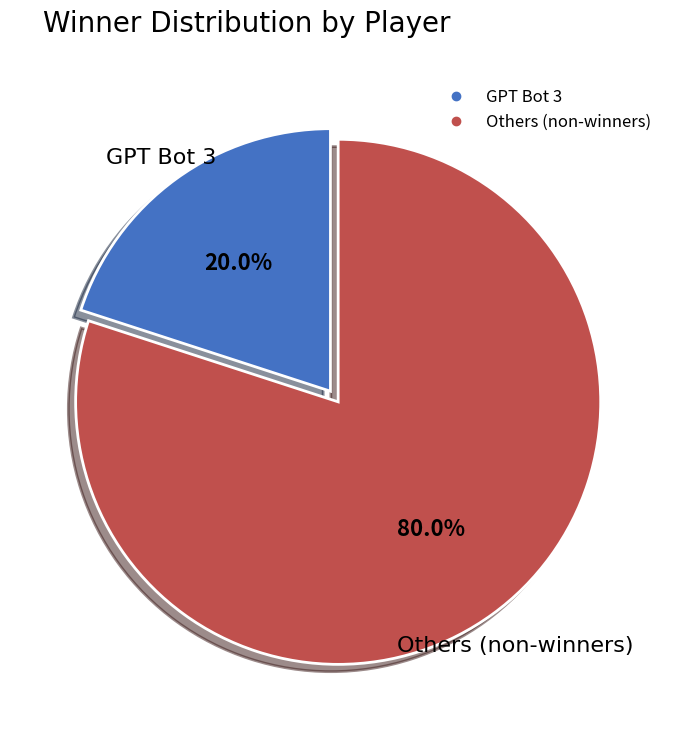

Is there any slice that represents more than half of the pie?

Yes